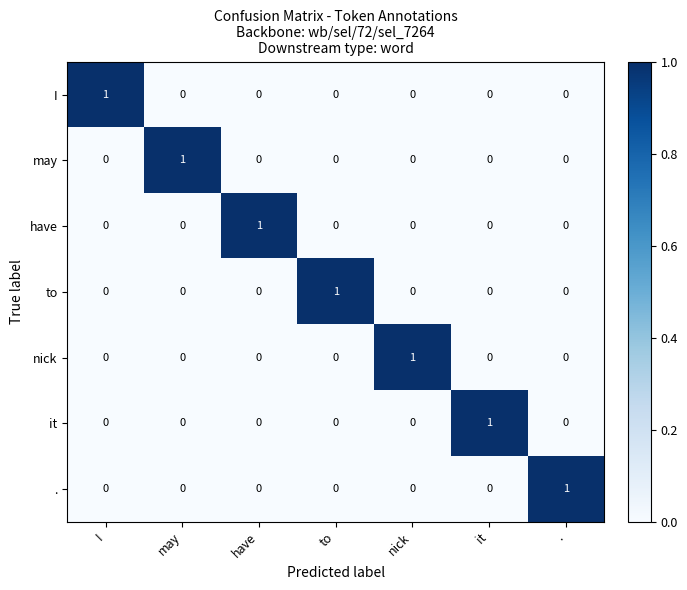

How many nick values are between 0 and 1?

7